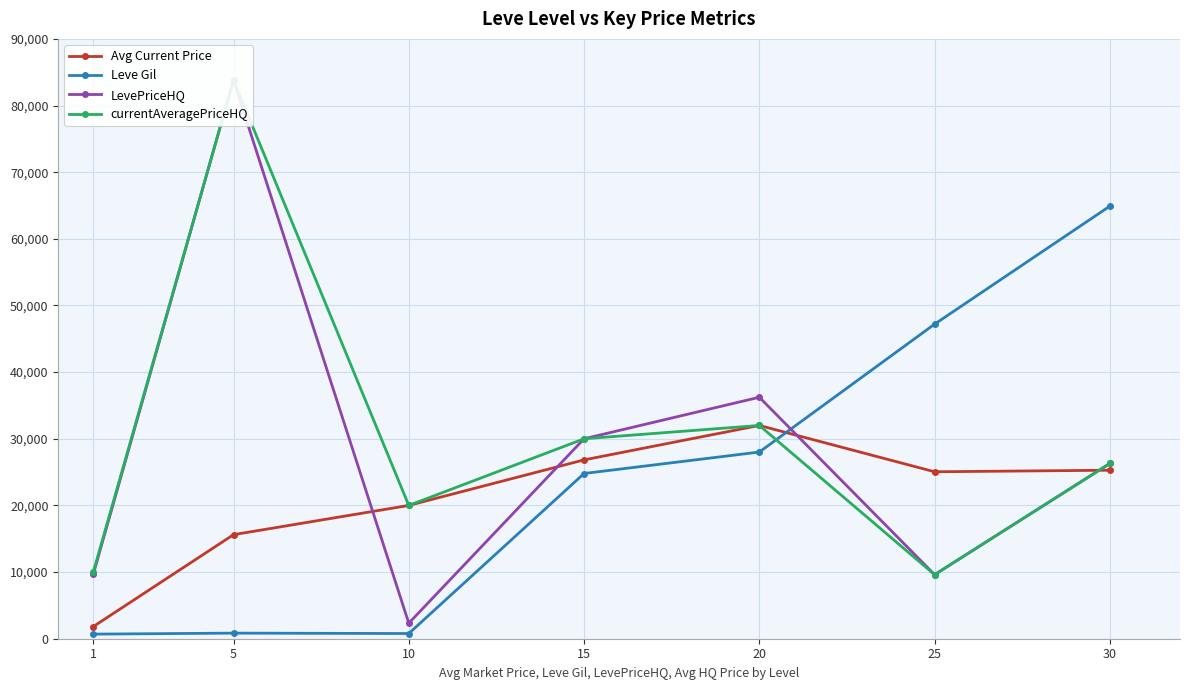

Between 15 and 20, which series saw the biggest shift?

LevePriceHQ